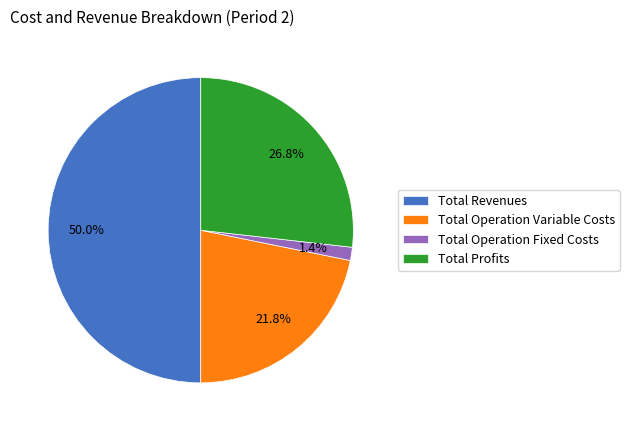

To the nearest percent, what is the difference between the Total Revenues and Total Operation Variable Costs slice percentages?

28%